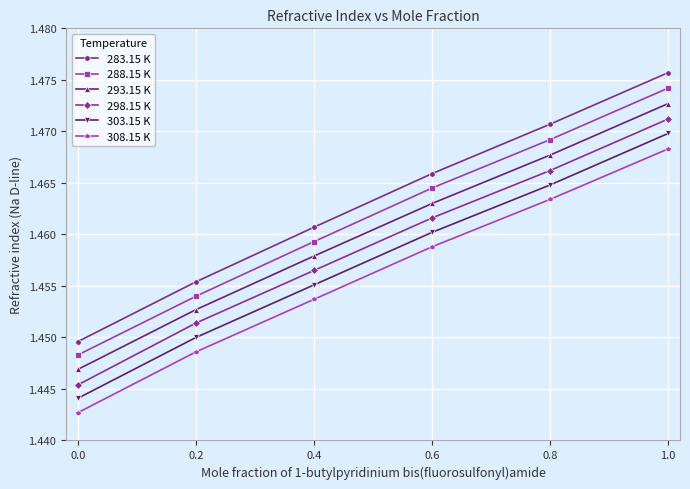

True or false: 308.15 K and 283.15 K cross at least once.

False